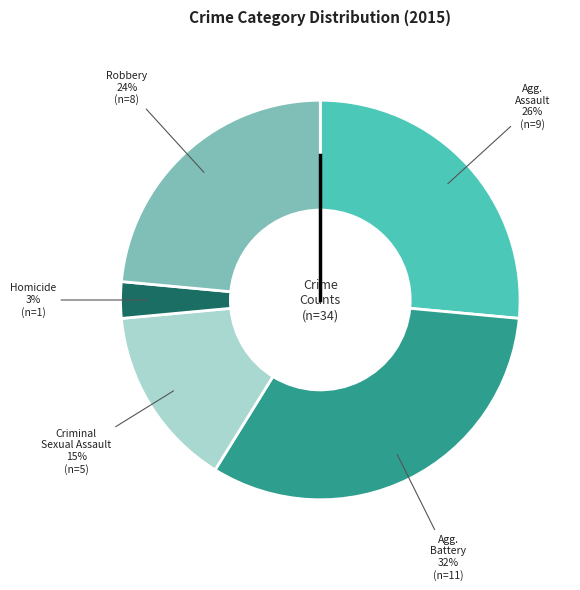

To the nearest percent, what is the average slice percentage?

20%